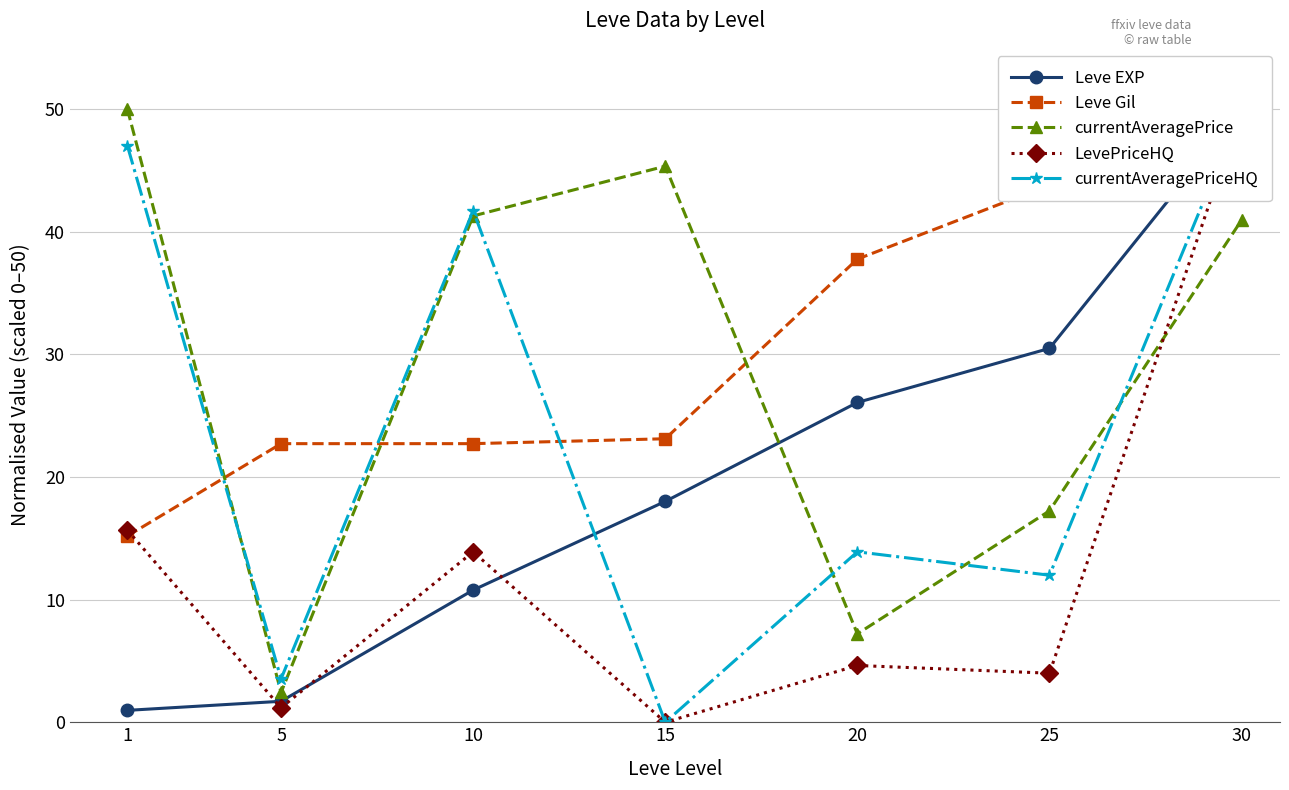

What is the difference between the maximum and second lowest values in the Leve EXP series?

48.3